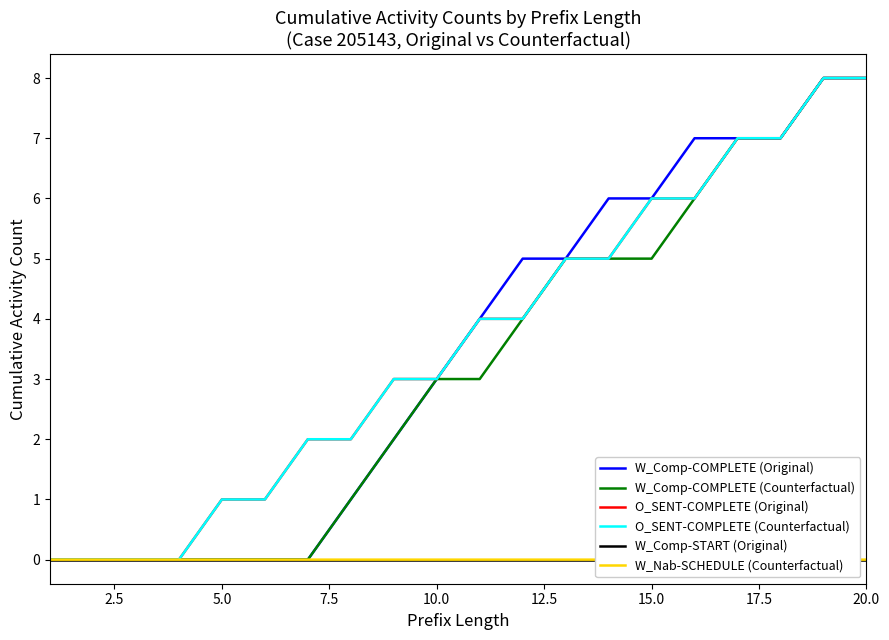

How many lines are shown in the chart?

6